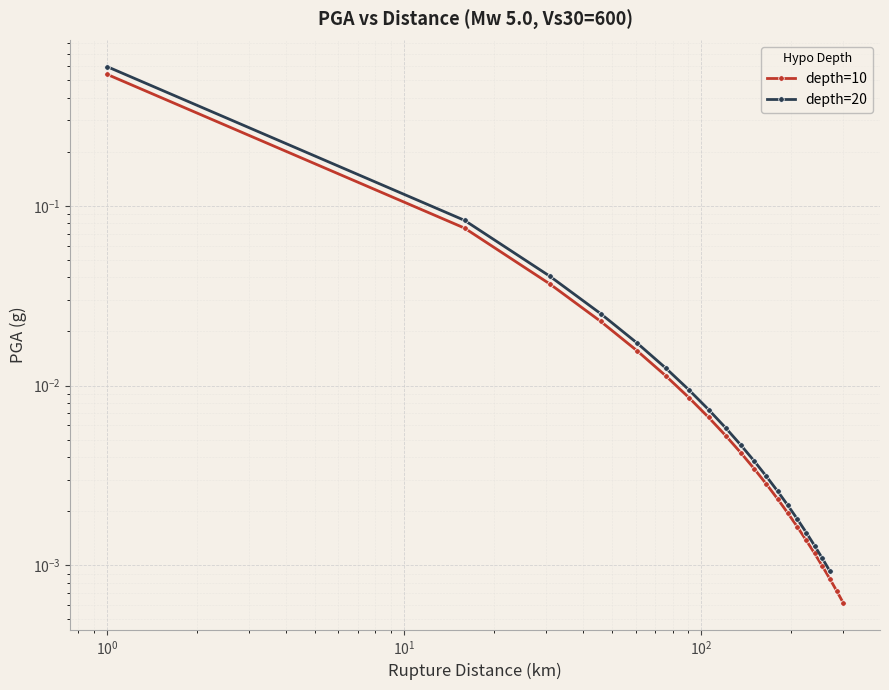

Where is the data nearest to the value 0?

300.0